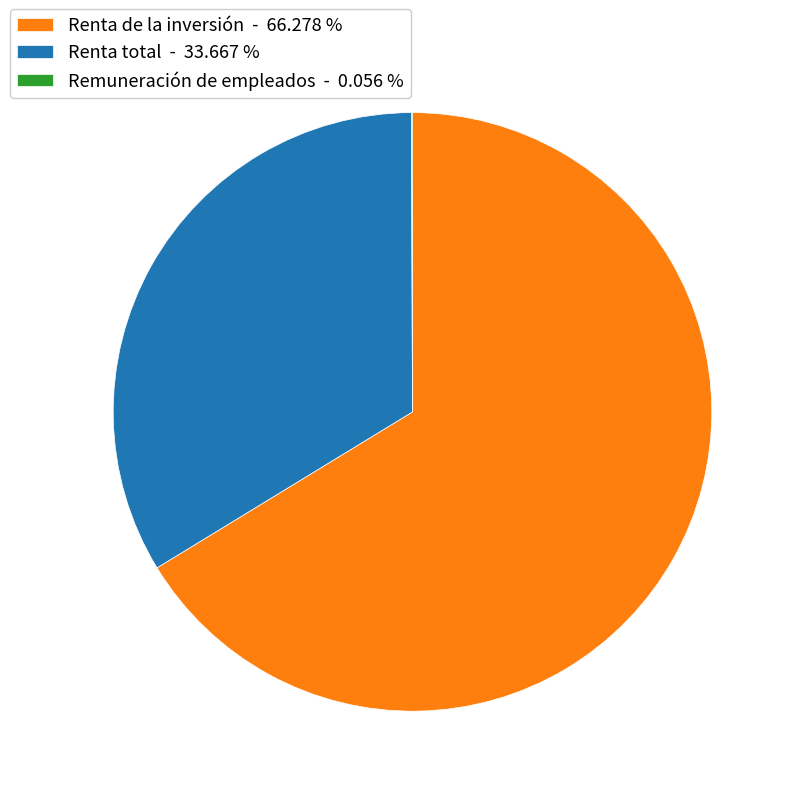

Between Renta total - 33.667 % and Renta de la inversión - 66.278 %, which is larger?

Renta de la inversión - 66.278 %